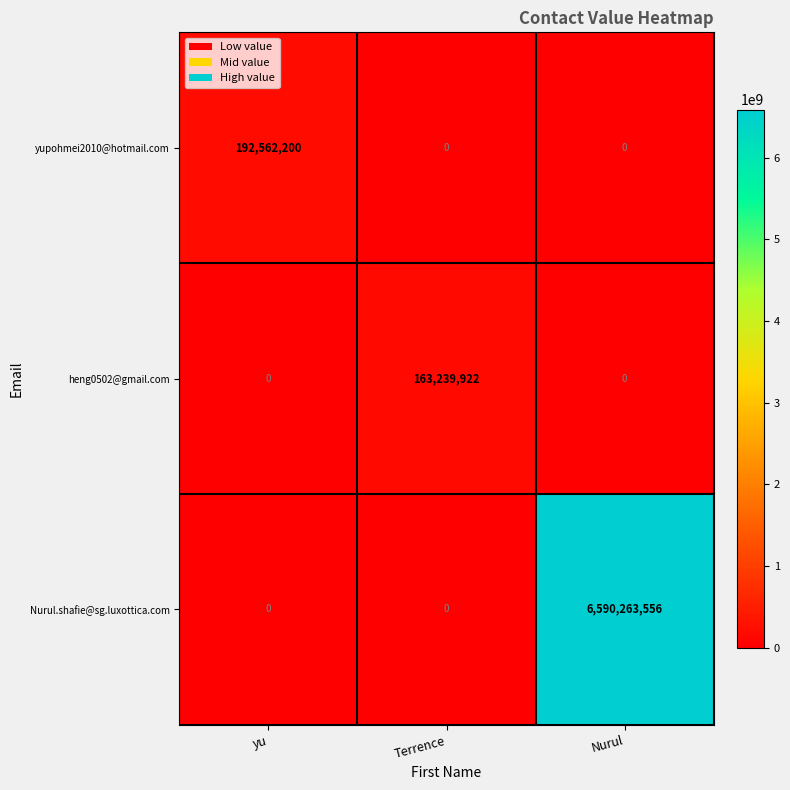

How many yupohmei2010@hotmail.com values are between 0 and 192562200?

3